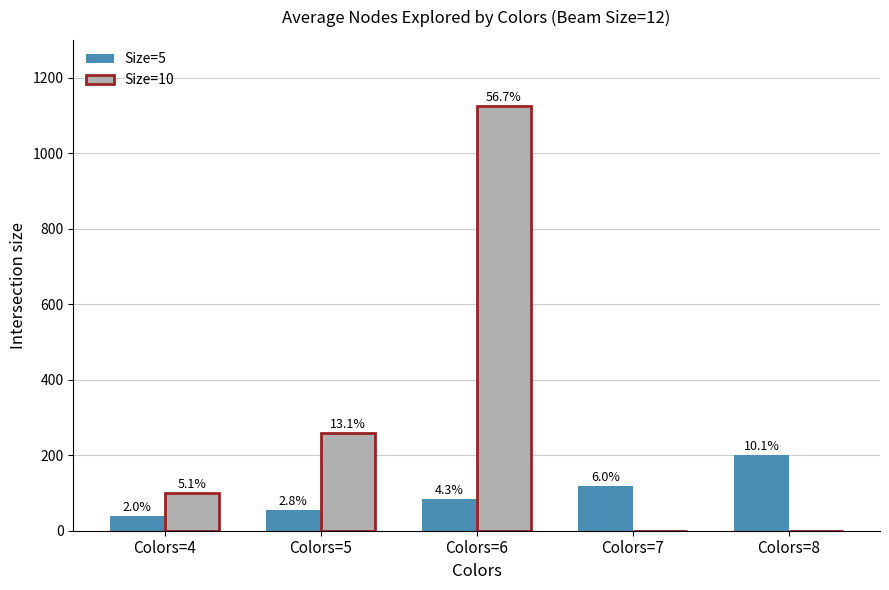

Which category has the lowest value in the Size=5 series?

Colors=4